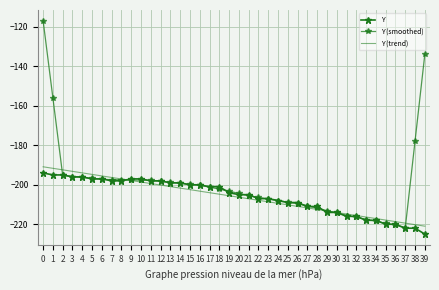

True or false: Y (smoothed) has more than 0 points higher than both neighbors.

False